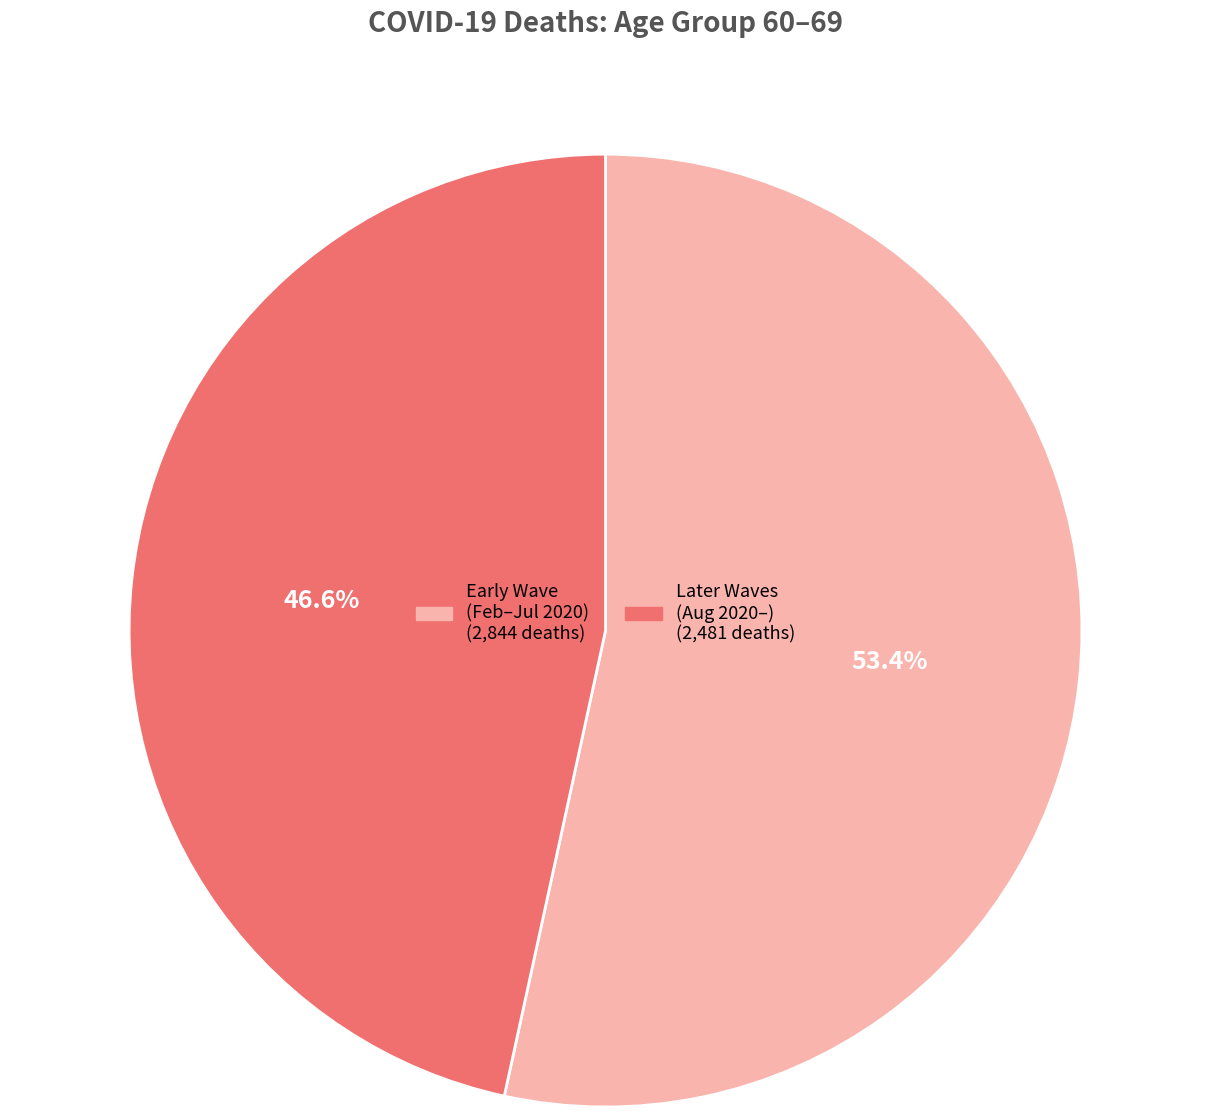

Does any single category account for the majority?

Yes